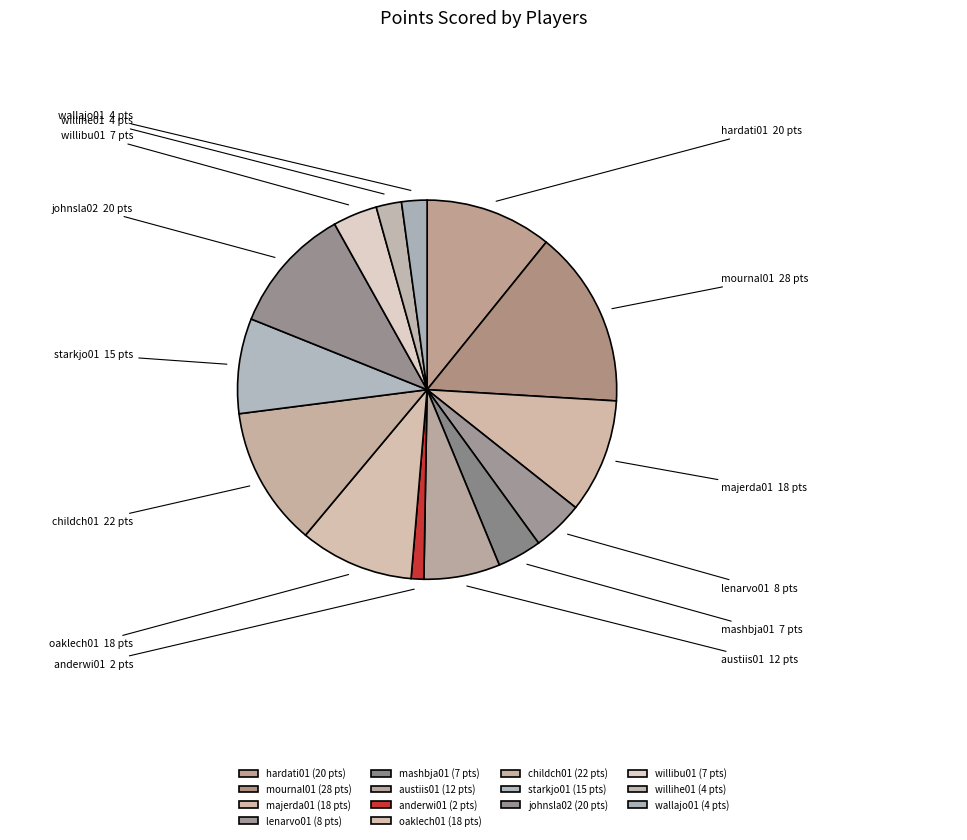

Is it true that hardati01 is 11% of the pie?

True